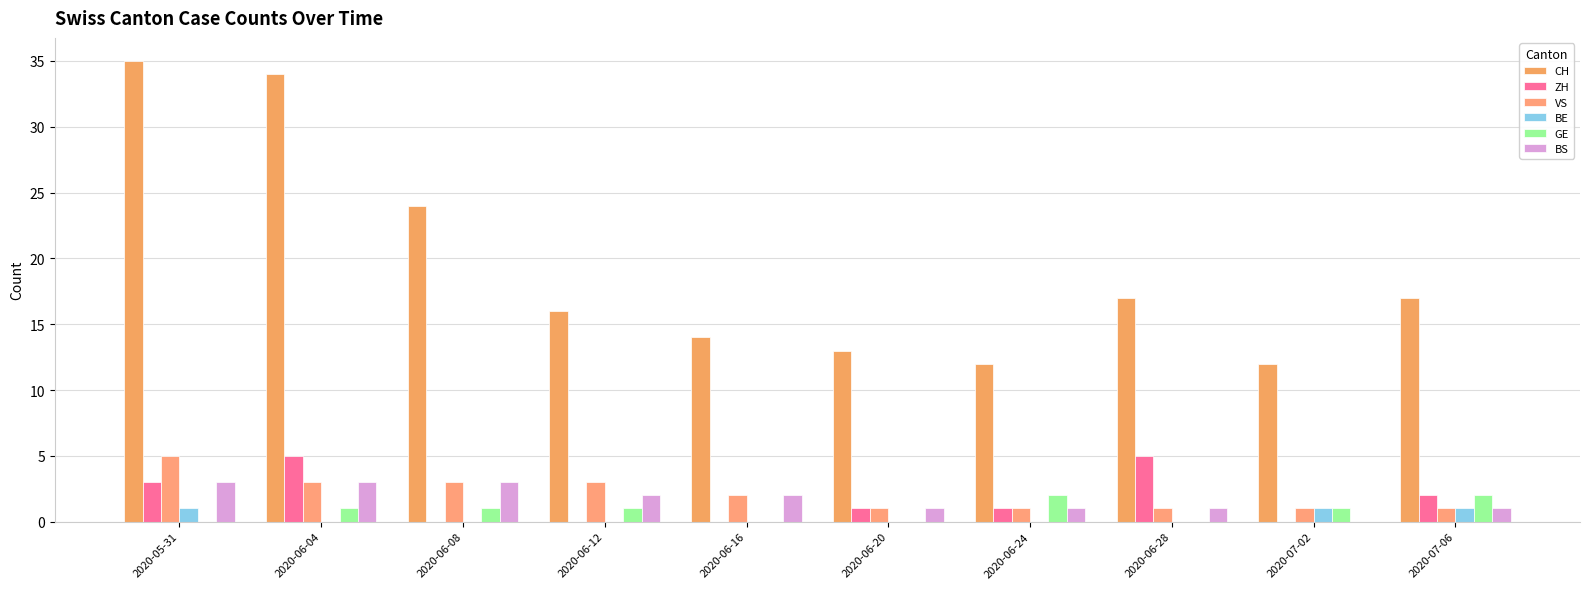

Reading right to left, extract all data points from this chart.

CH: 17	12	17	12	13	14	16	24	34	35
ZH: 2	0	5	1	1	0	0	0	5	3
VS: 1	1	1	1	1	2	3	3	3	5
BE: 1	1	0	0	0	0	0	0	0	1
GE: 2	1	0	2	0	0	1	1	1	0
BS: 1	0	1	1	1	2	2	3	3	3